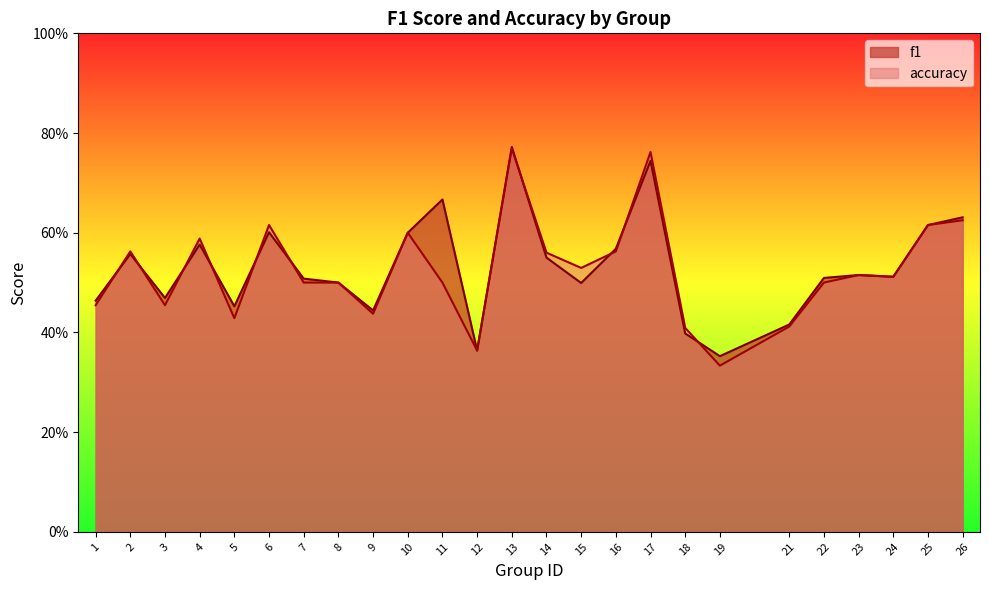

What is the value of the accuracy point at the 9th from the left?

0.4